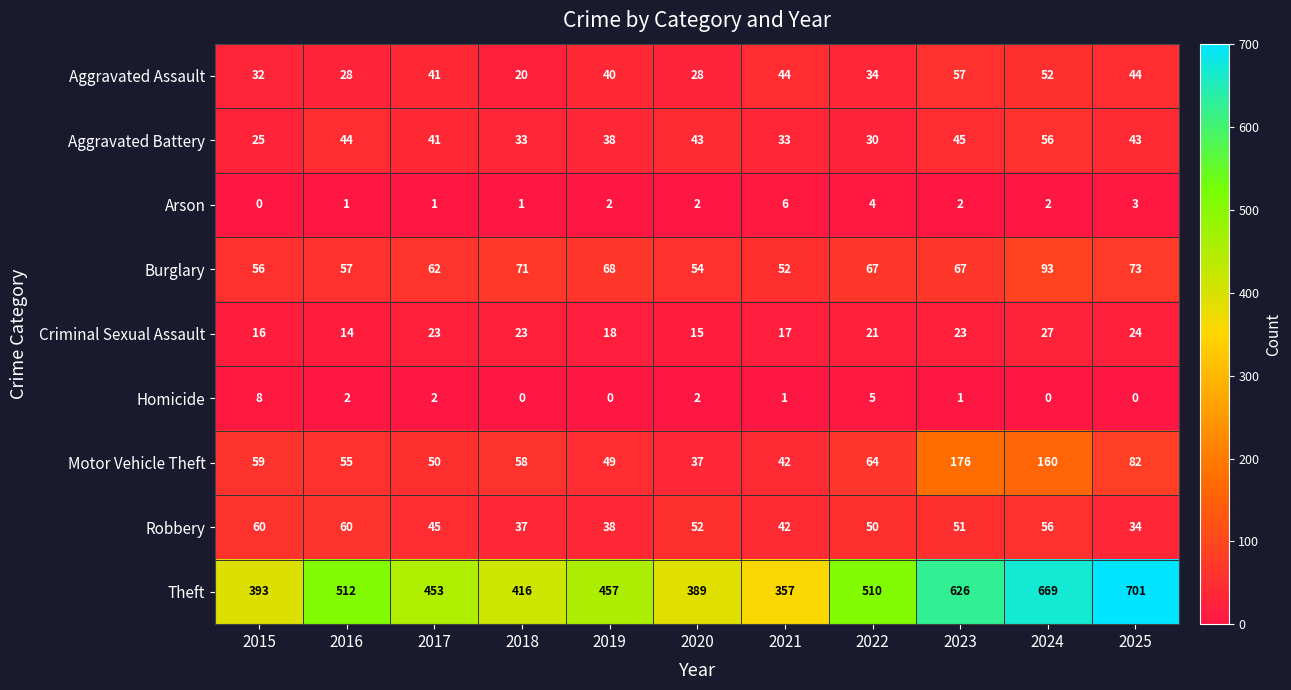

What is the spread (max minus min) of values at 2018?

416